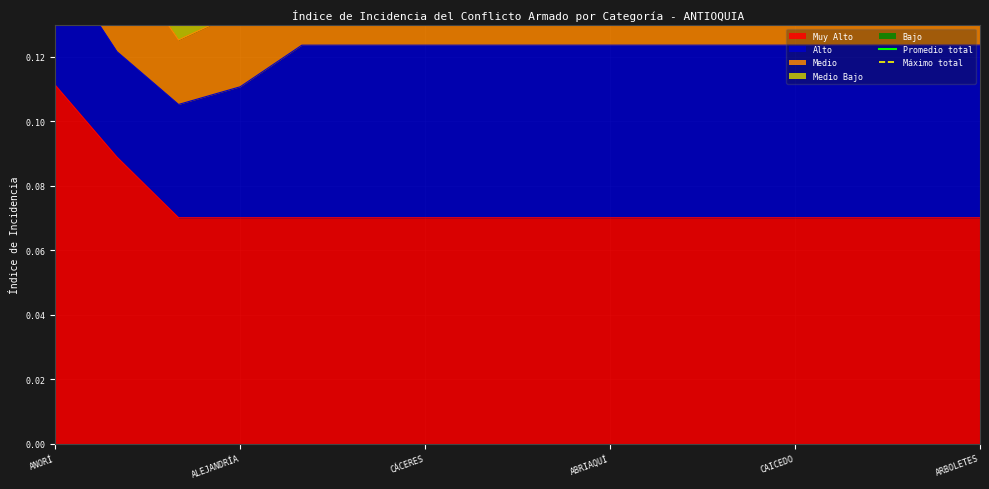

What is the sum of the Promedio total values at ALEJANDRÍA and ANORÍ?

0.3